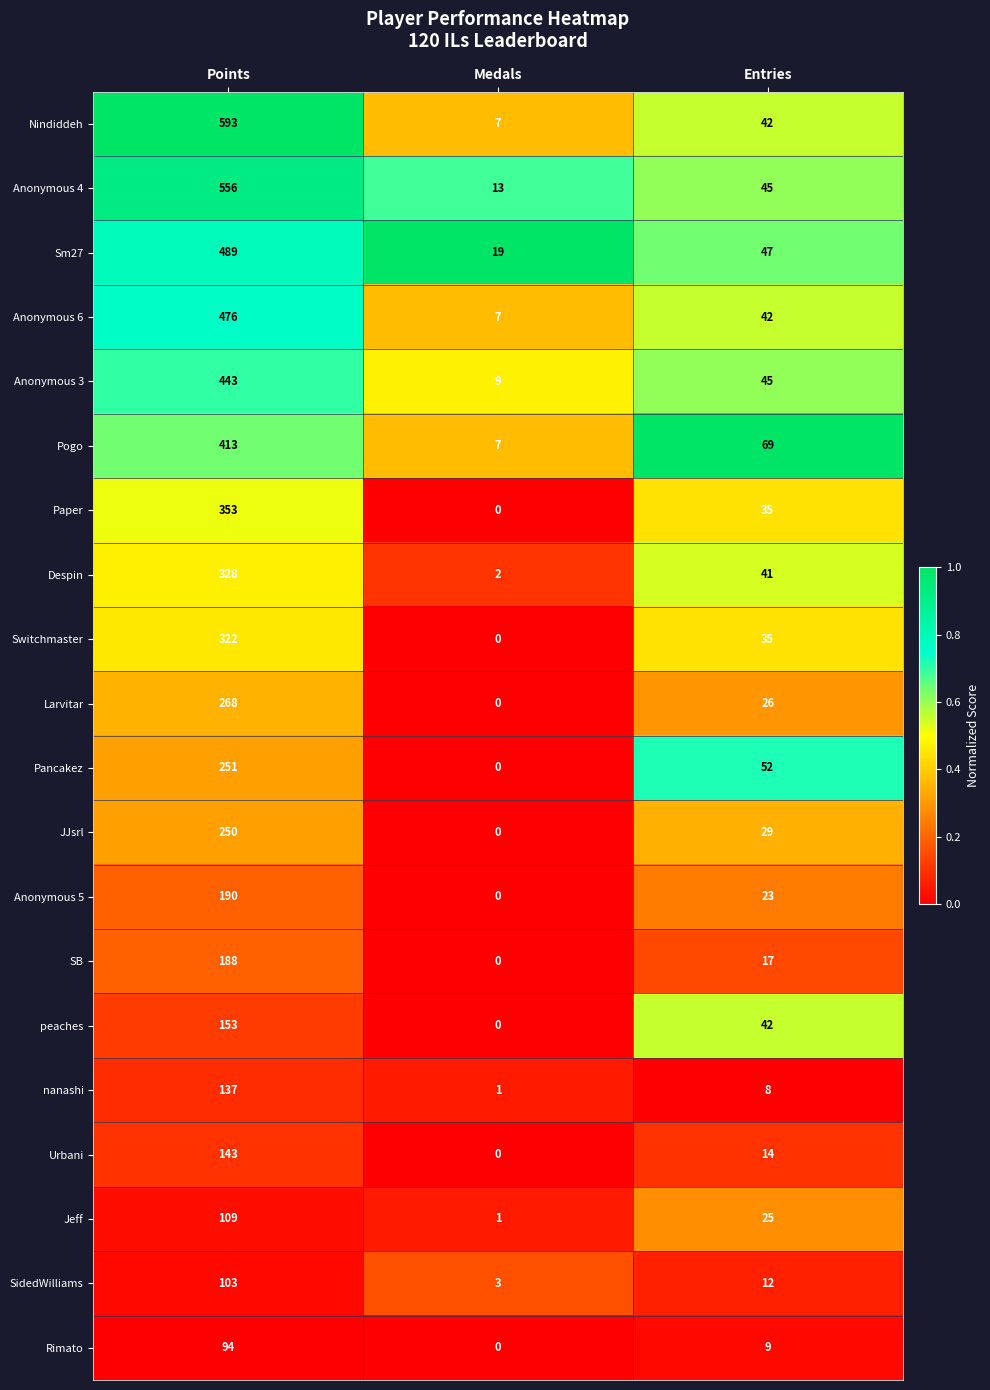

List the series in order of their peak value, lowest first.

Rimato, SidedWilliams, Jeff, nanashi, Urbani, peaches, SB, Anonymous 5, JJsrl, Pancakez, Larvitar, Switchmaster, Despin, Paper, Pogo, Anonymous 3, Anonymous 6, Sm27, Anonymous 4, Nindiddeh